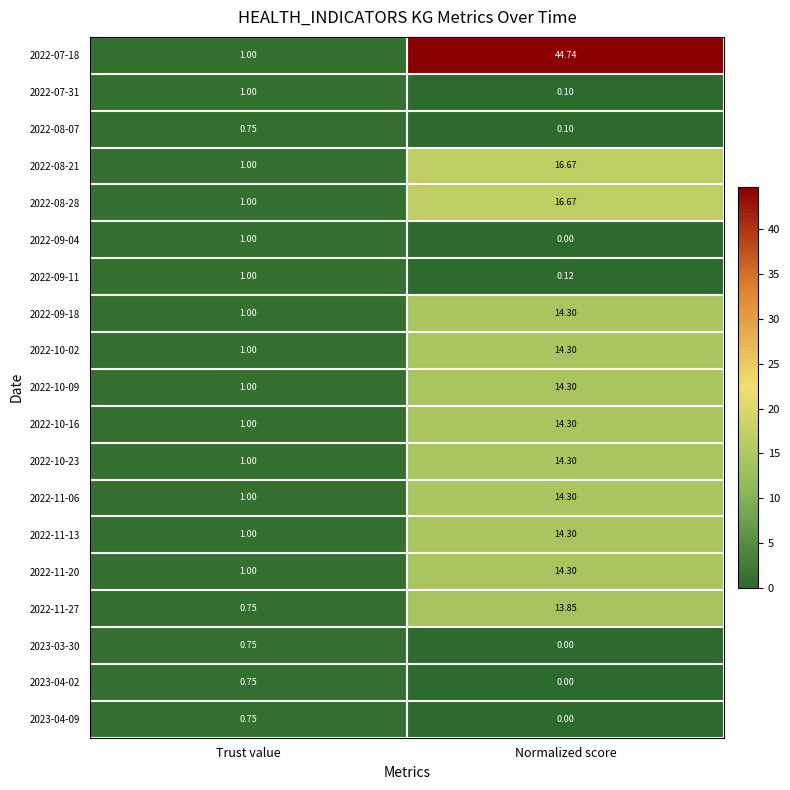

Which category has the lowest value in the 2022-08-21 series?

Trust value